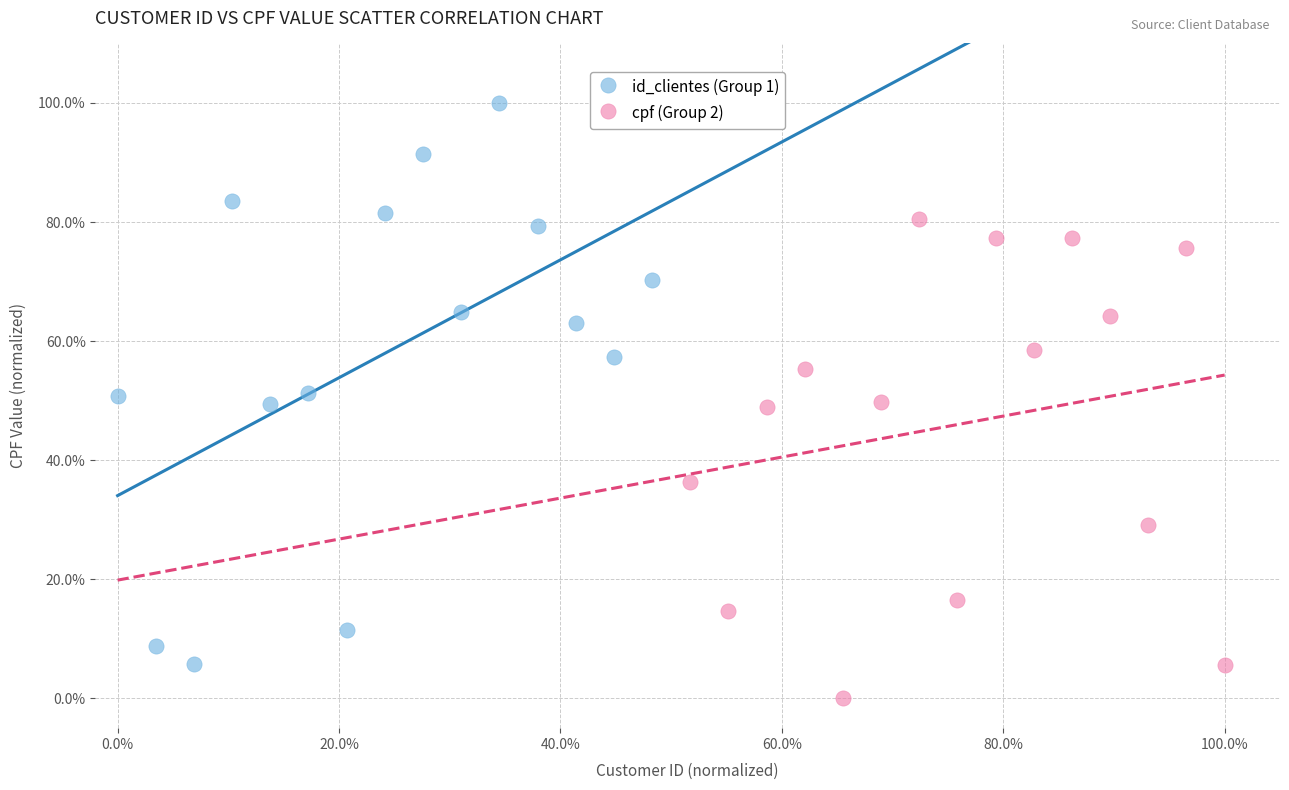

Which series reaches the maximum Y coordinate?

id_clientes (Group 1)